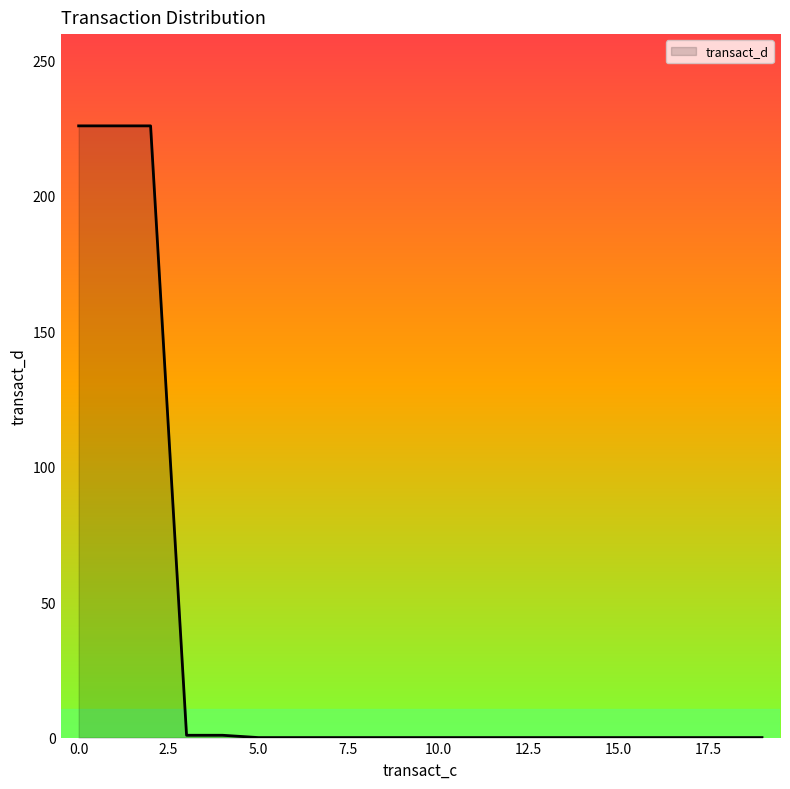

What is the difference between the maximum and minimum values?

225.9